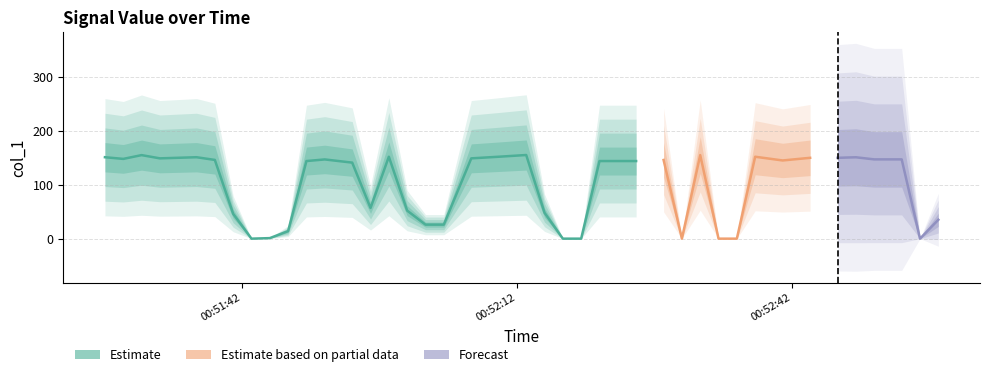

Is this an area chart (filled region under the line)?

No